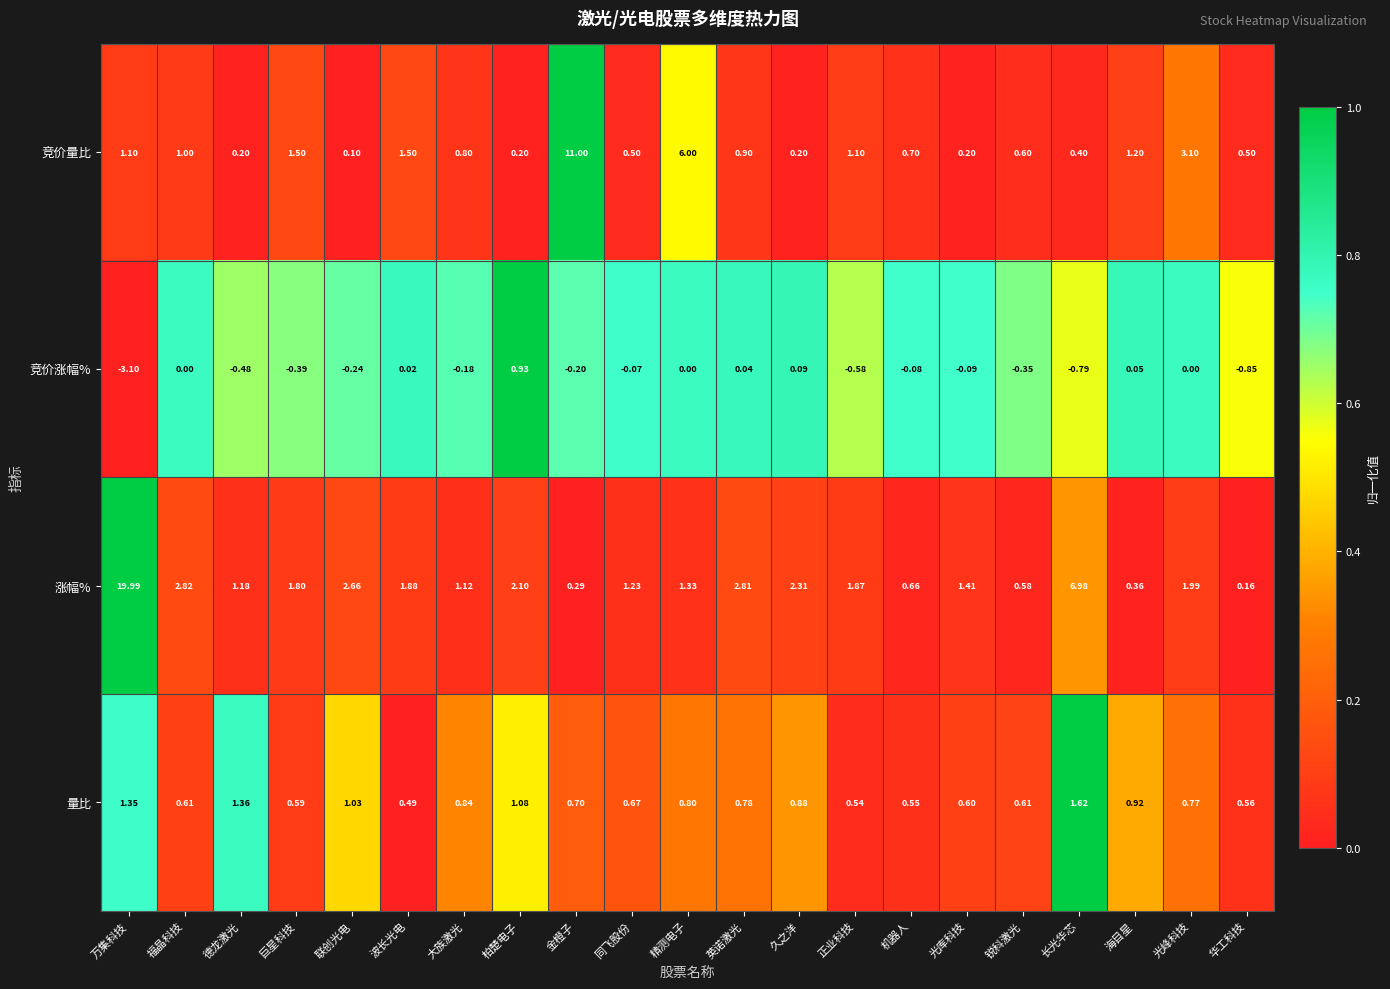

Which series changed the most between 大族激光 and 光峰科技?

竞价量比